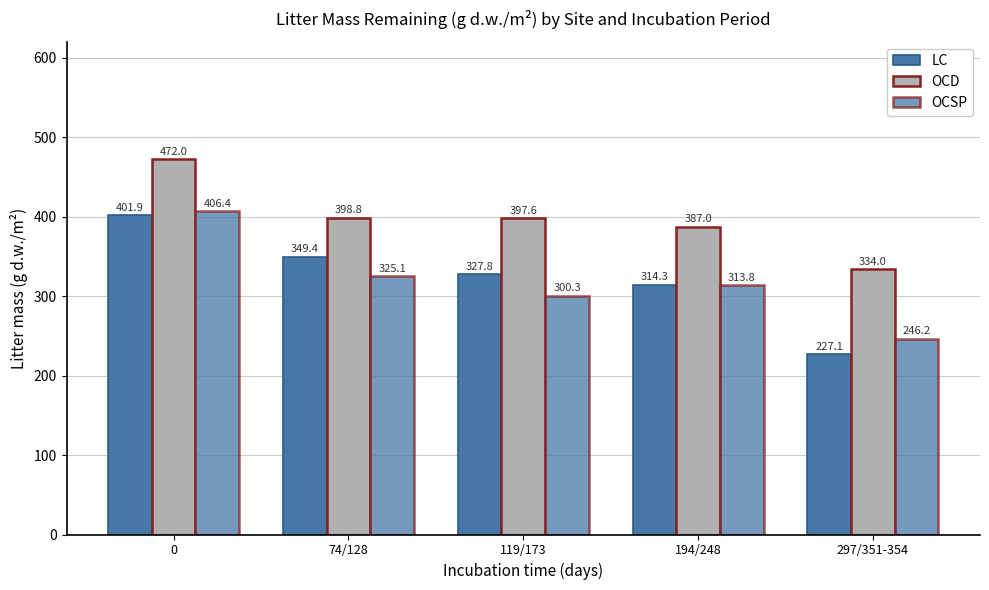

What is the difference between the maximum and minimum values in the OCD series?

138.0